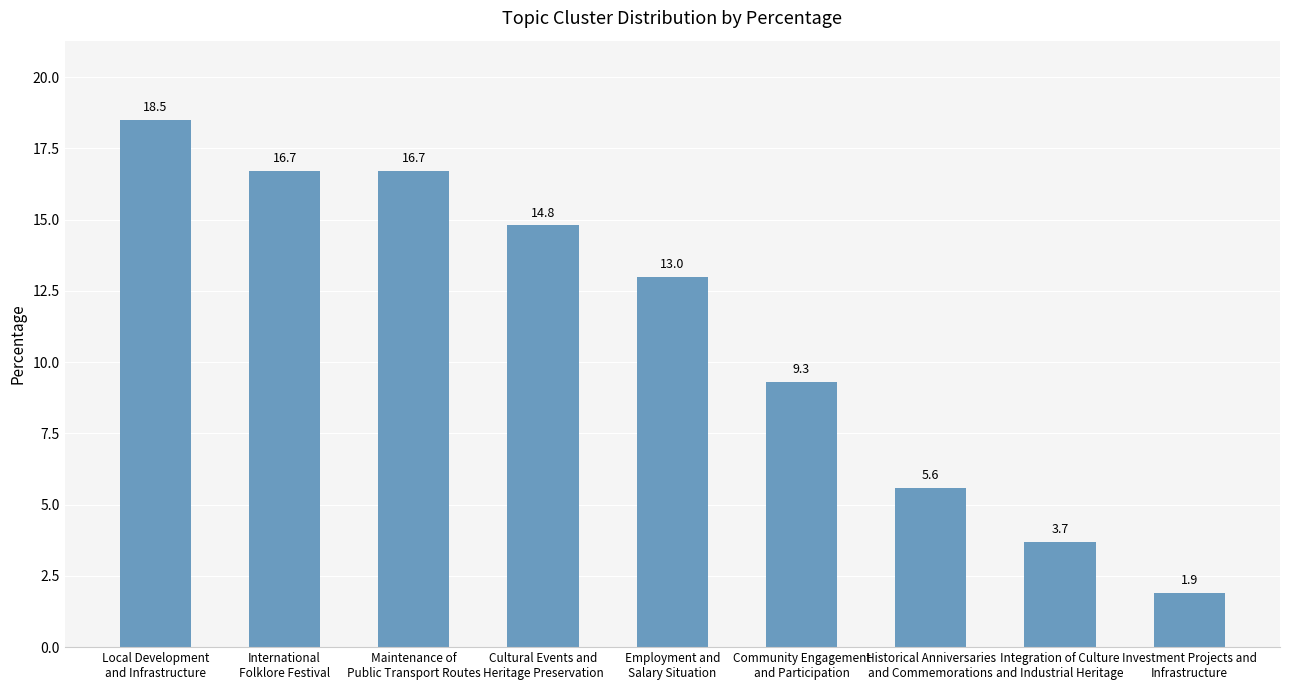

Read the value at Integration of Culture
and Industrial Heritage.

3.7